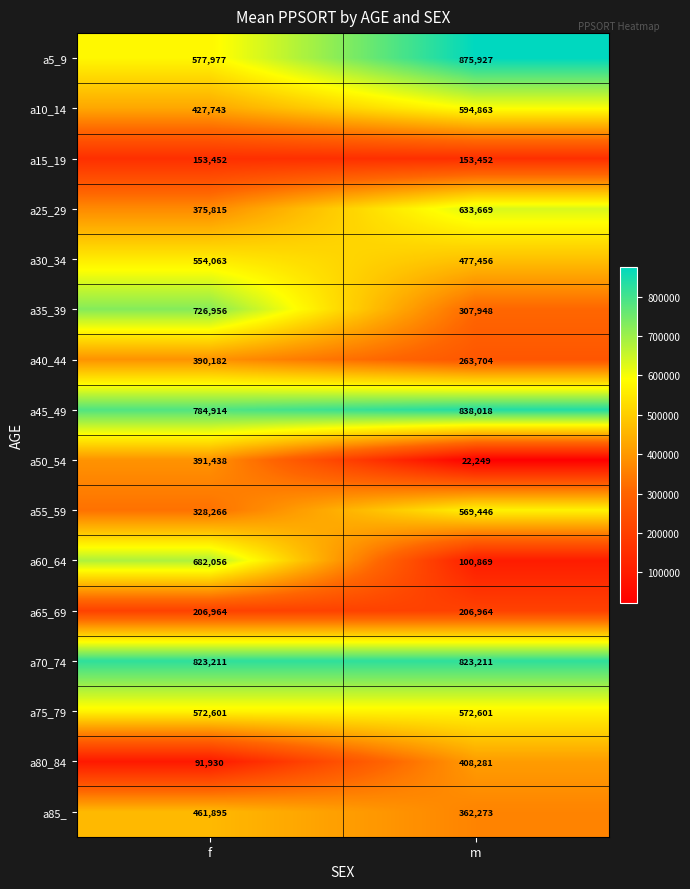

At m, list the series in order from smallest to largest.

a50_54, a60_64, a15_19, a65_69, a40_44, a35_39, a85_, a80_84, a30_34, a55_59, a75_79, a10_14, a25_29, a70_74, a45_49, a5_9